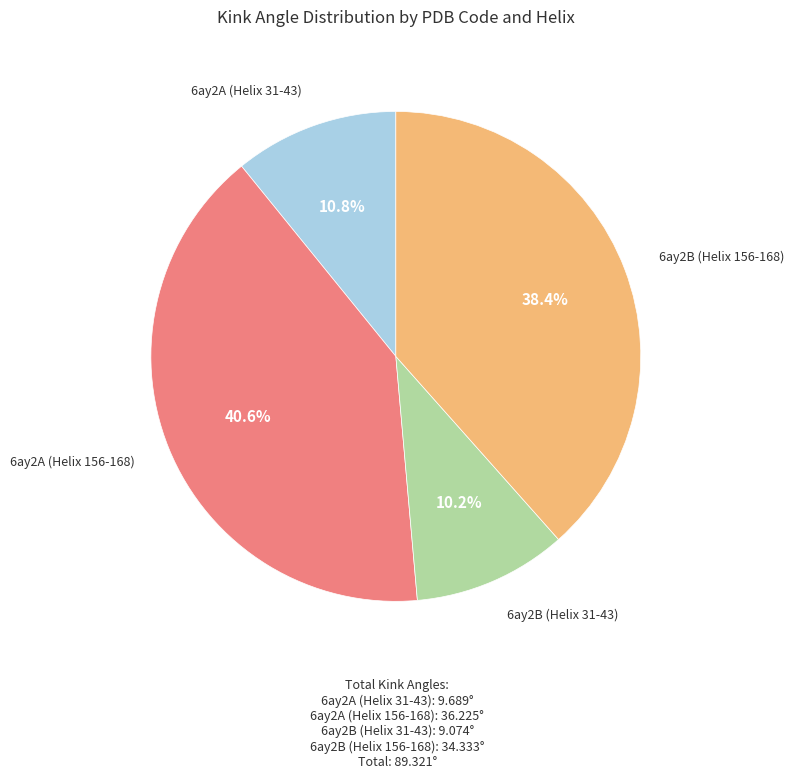

Is there a majority slice in this chart?

No